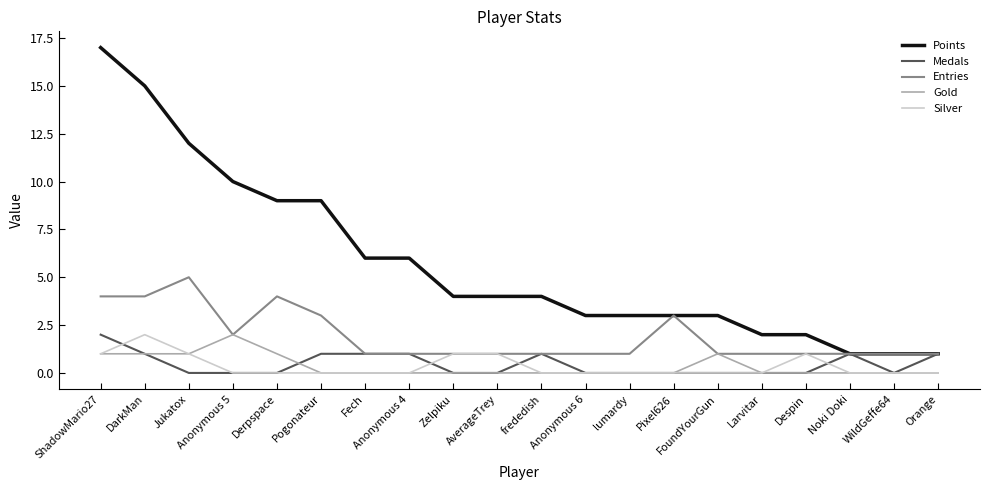

What is the difference between the highest and lowest values at Larvitar?

2